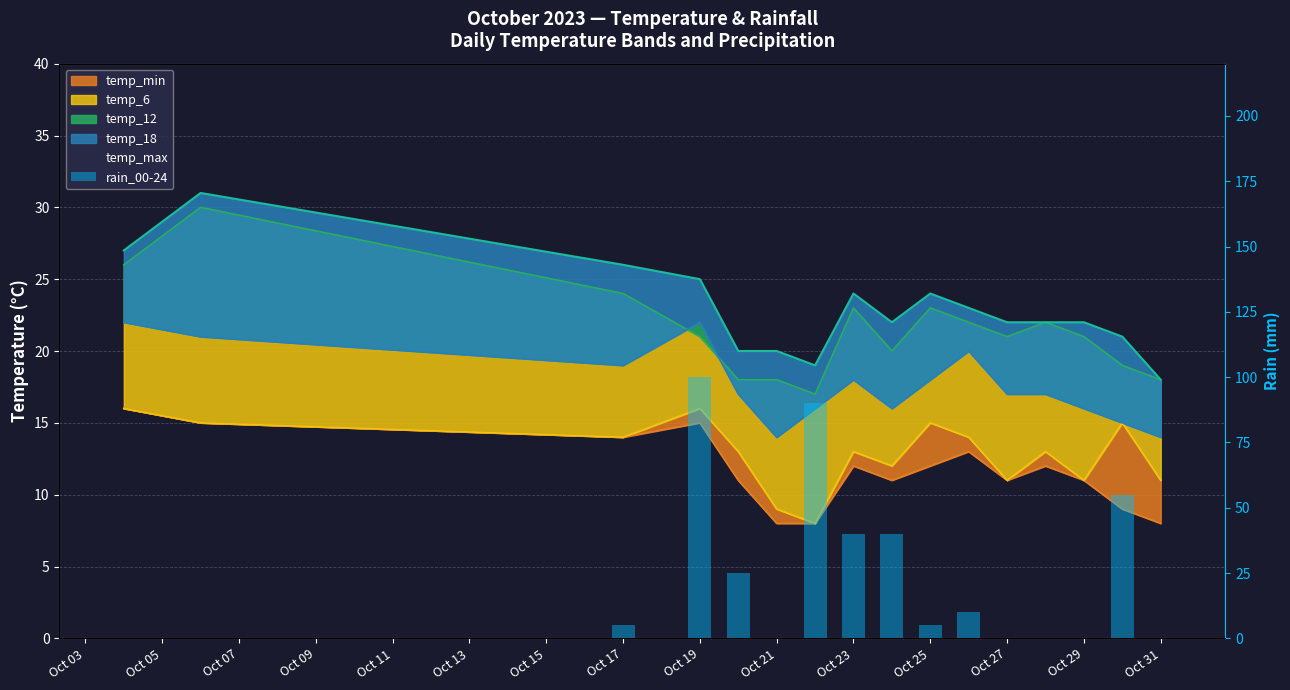

At which category does the chart reach its minimum across all series?

Oct 03